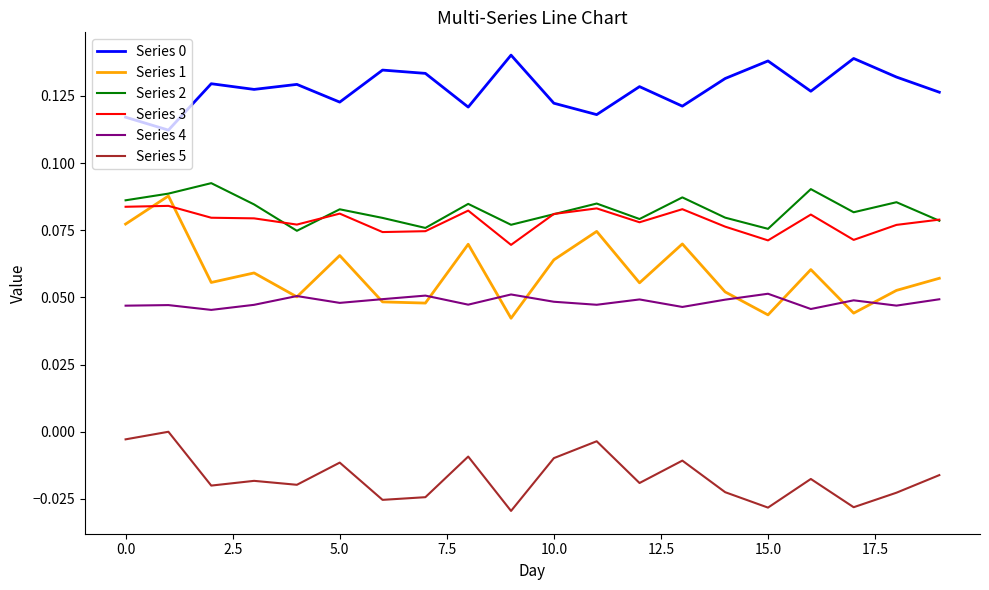

True or false: Series 5 and Series 1 cross at least once.

False